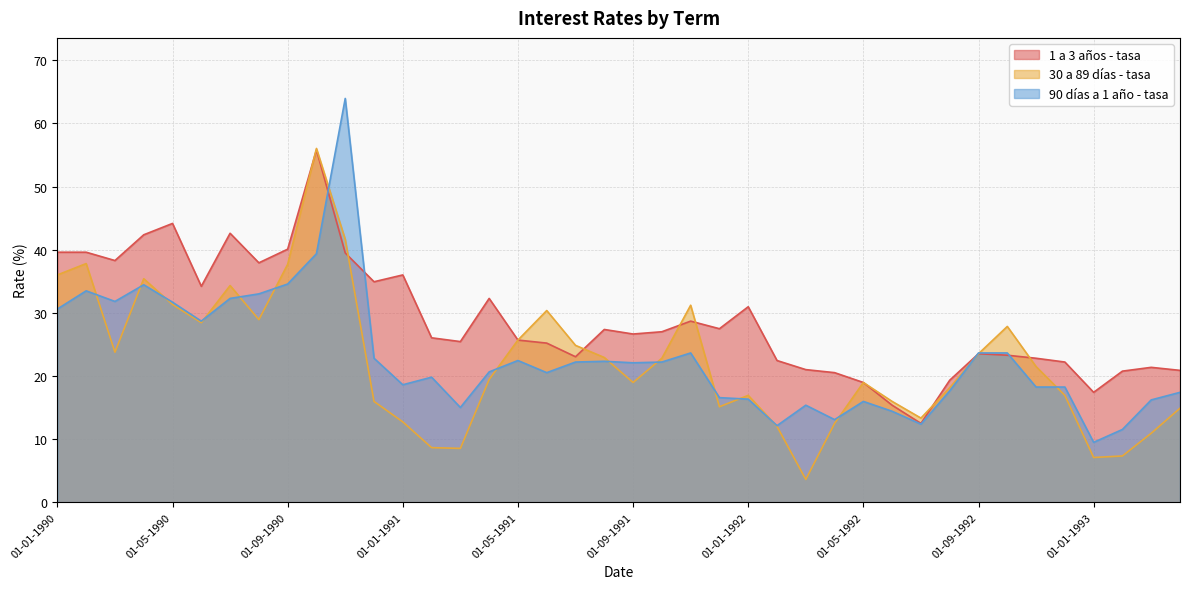

What is the sum of all 30 a 89 días - tasa values?

889.8